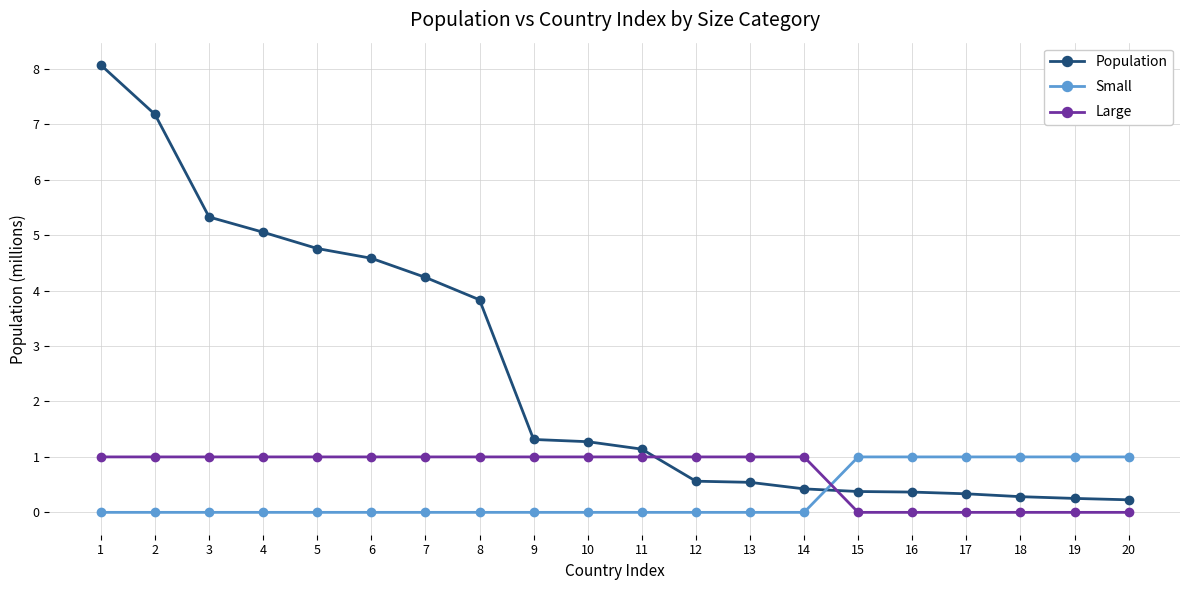

What is the difference between the maximum and minimum values in the Population series?

7.8